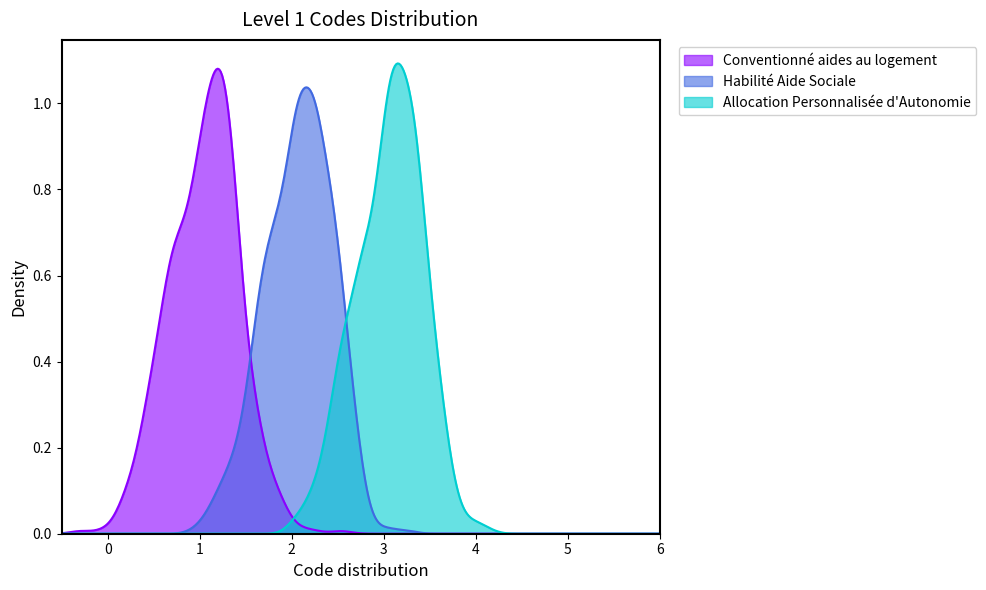

List the labels in order of value, largest first.

Allocation Personnalisée d'Autonomie, Habilité Aide Sociale, Conventionné aides au logement